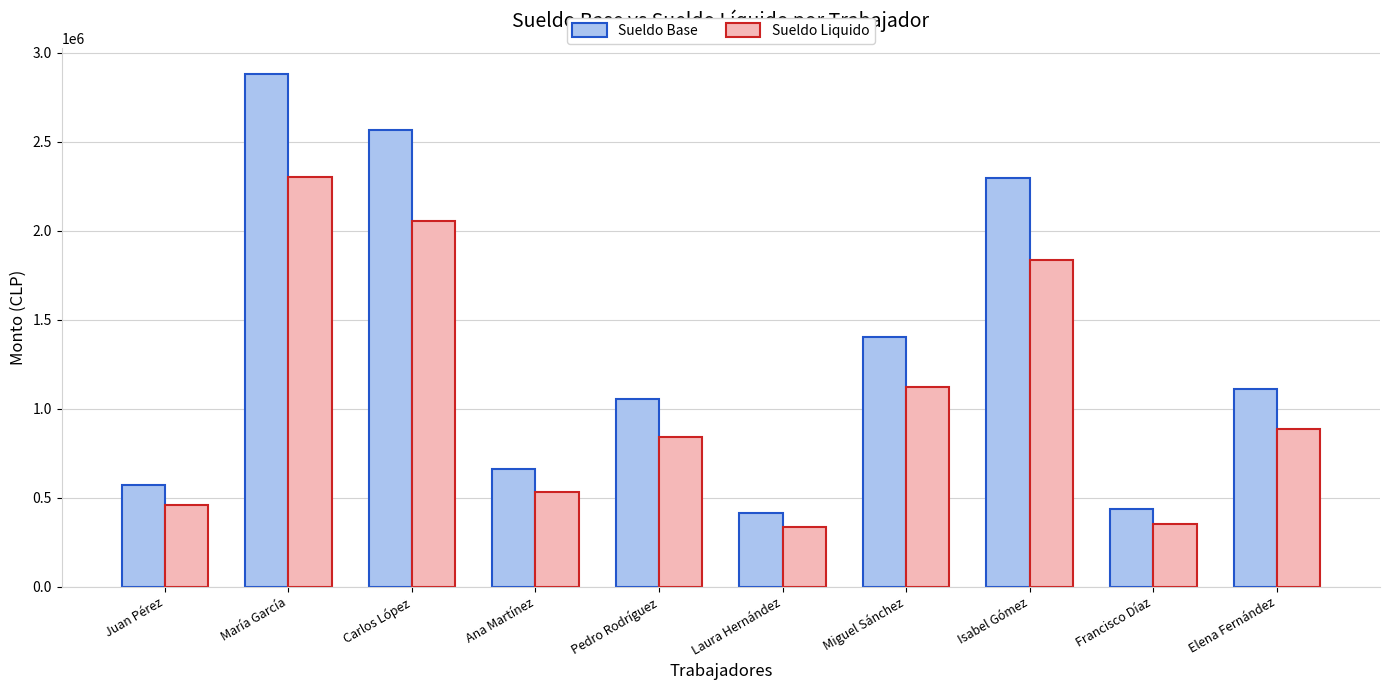

How many groups of bars are there?

10